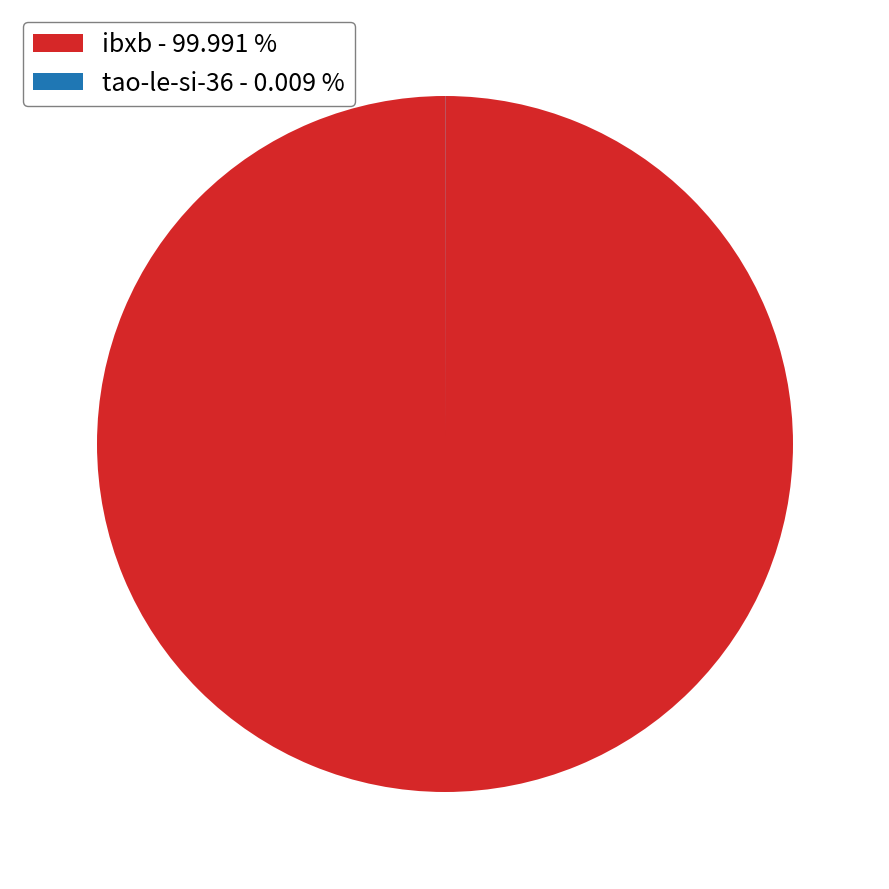

Which category has the biggest portion of the pie?

ibxb